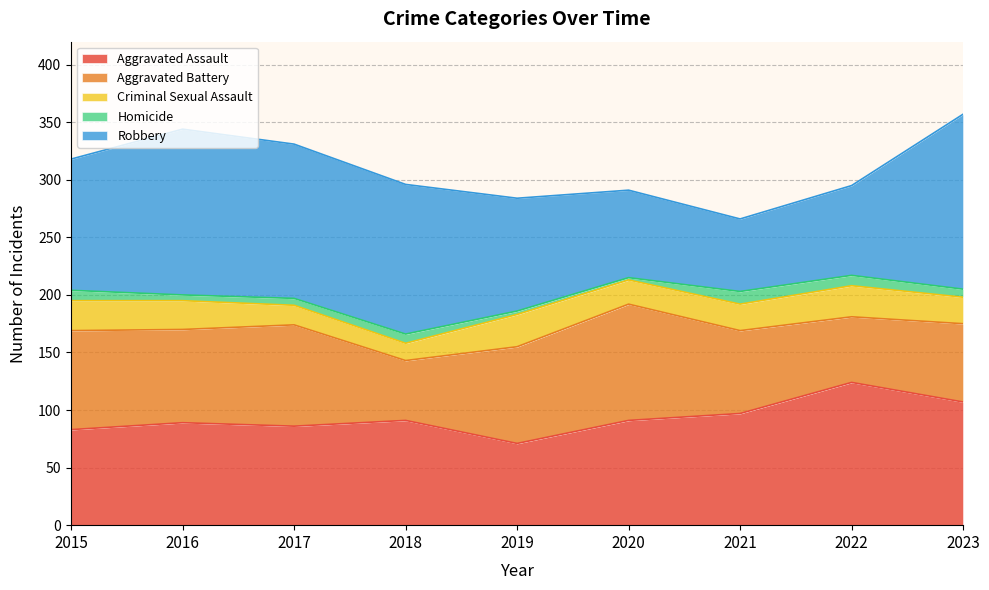

What is the minimum value shown in the chart?

2